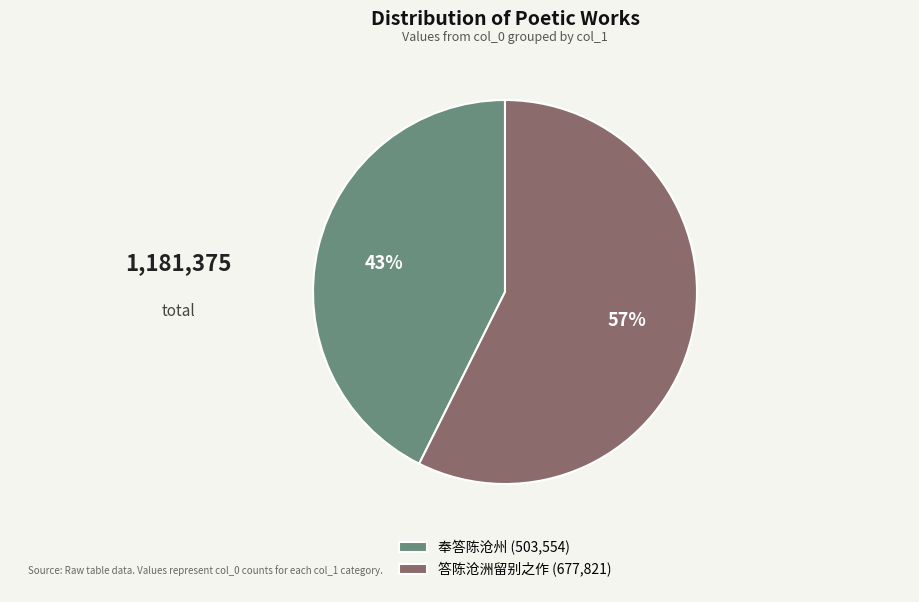

Is it true that 奉答陈沧州 is 37% of the pie?

False